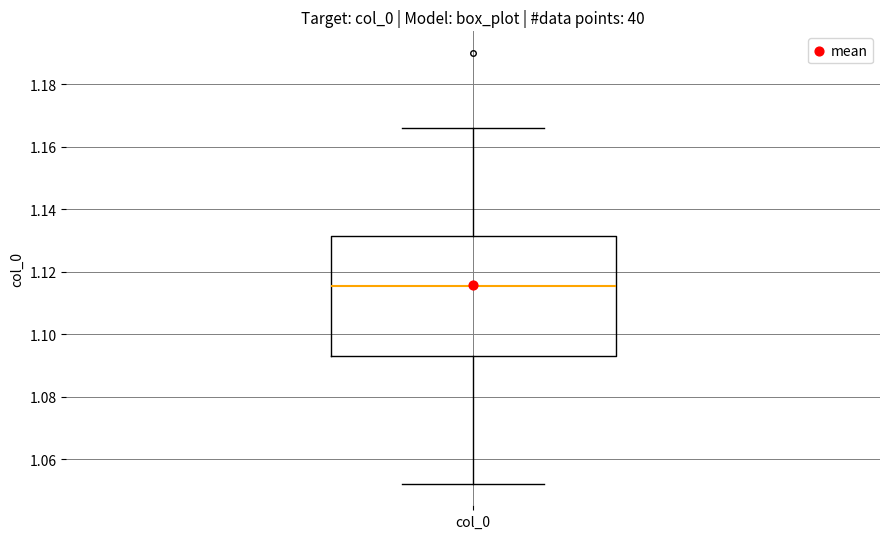

Read this box plot against the y-axis: the position of the median line, the range covered by the box, and the ends of both whiskers. The values are not printed on the chart, so give them approximately, as read against the axis.

median 1.116, box 1.094 to 1.132, whiskers 1.052 to 1.166